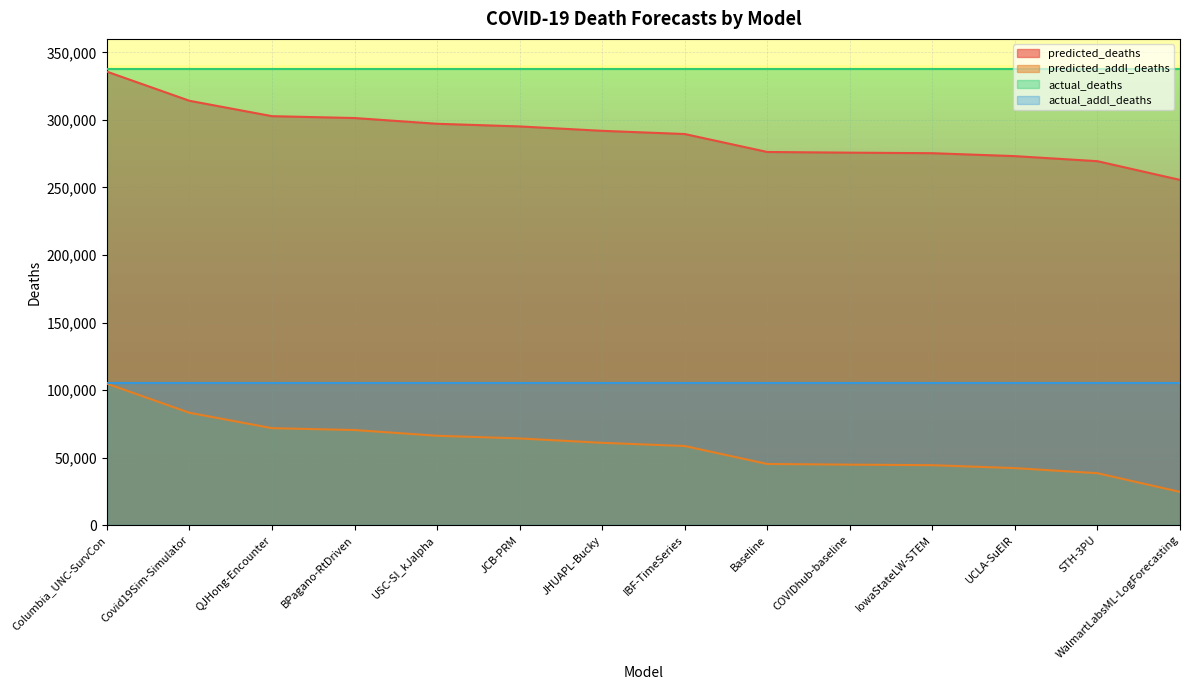

Rank the series at JHUAPL-Bucky from lowest to highest value.

predicted_addl_deaths, actual_addl_deaths, predicted_deaths, actual_deaths